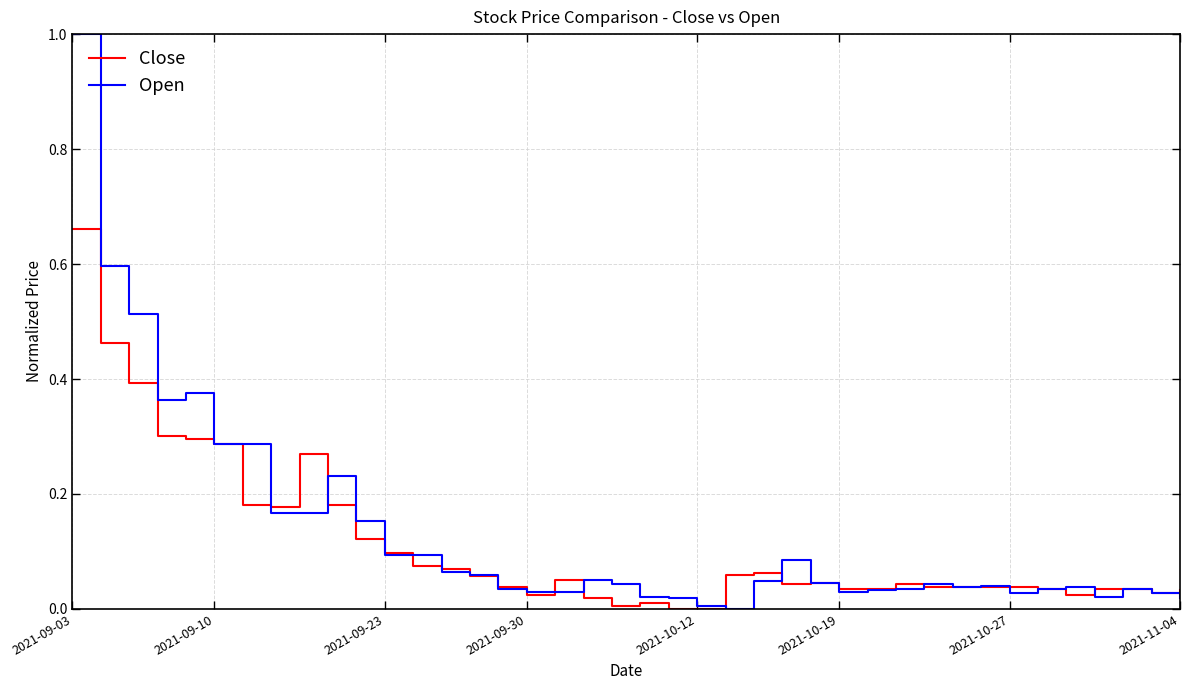

Which series has the largest range (max minus min)?

Open